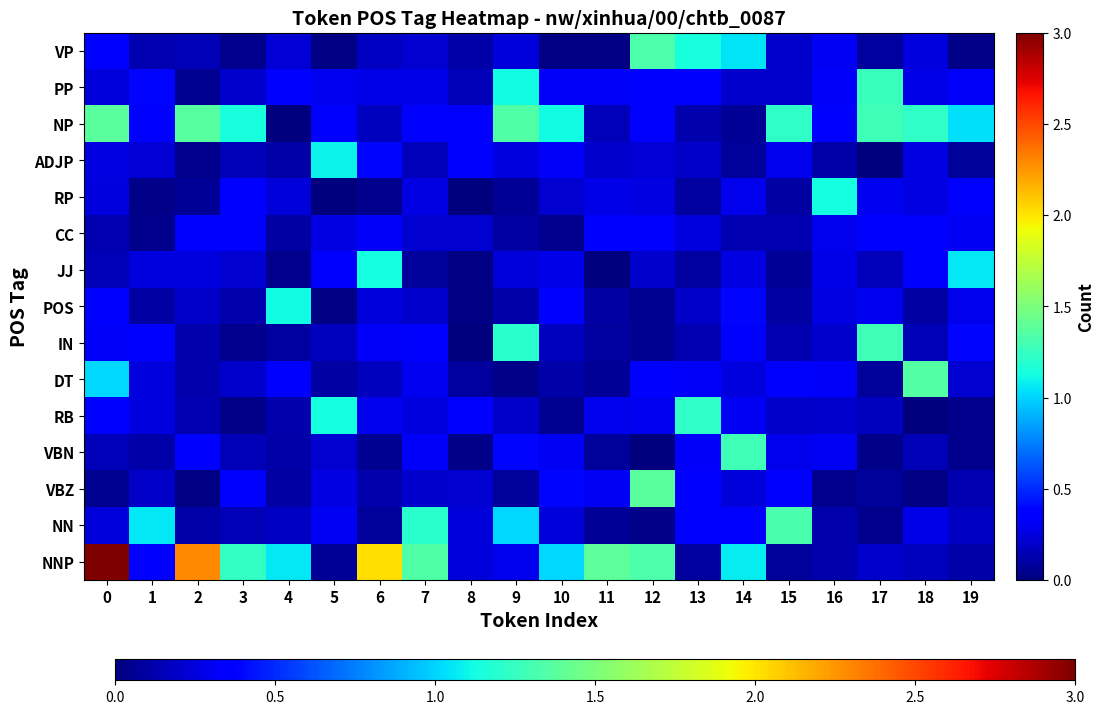

Reading left to right, transcribe all the data shown in this chart.

NNP: 0=3.1	1=0.4	2=2.3	3=1.2	4=1.1	5=0.1	6=2.0	7=1.3	8=0.2	9=0.3	10=1.0	11=1.4	12=1.3	13=0.1	14=1.1	15=0.1	16=0.1	17=0.2	18=0.2	19=0.1
NN: 0=0.2	1=1.1	2=0.1	3=0.1	4=0.2	5=0.3	6=0.1	7=1.2	8=0.2	9=1.0	10=0.2	11=0.1	12=0.0	13=0.4	14=0.4	15=1.3	16=0.1	17=0.0	18=0.3	19=0.2
VBZ: 0=0.0	1=0.2	2=0.0	3=0.4	4=0.1	5=0.3	6=0.1	7=0.2	8=0.2	9=0.1	10=0.4	11=0.3	12=1.4	13=0.4	14=0.2	15=0.4	16=0.0	17=0.1	18=0.0	19=0.1
VBN: 0=0.2	1=0.1	2=0.3	3=0.1	4=0.1	5=0.2	6=0.1	7=0.3	8=0.0	9=0.4	10=0.3	11=0.1	12=0.0	13=0.3	14=1.3	15=0.3	16=0.3	17=0.0	18=0.1	19=0.0
RB: 0=0.3	1=0.2	2=0.1	3=0.0	4=0.1	5=1.1	6=0.3	7=0.3	8=0.4	9=0.2	10=0.0	11=0.3	12=0.3	13=1.2	14=0.3	15=0.2	16=0.2	17=0.2	18=0.0	19=0.0
DT: 0=1.0	1=0.3	2=0.1	3=0.2	4=0.4	5=0.1	6=0.2	7=0.3	8=0.1	9=0.0	10=0.1	11=0.1	12=0.4	13=0.3	14=0.3	15=0.3	16=0.3	17=0.1	18=1.4	19=0.2
IN: 0=0.3	1=0.4	2=0.1	3=0.0	4=0.1	5=0.2	6=0.3	7=0.3	8=0.0	9=1.2	10=0.2	11=0.1	12=0.0	13=0.1	14=0.4	15=0.1	16=0.2	17=1.3	18=0.1	19=0.4
POS: 0=0.4	1=0.1	2=0.2	3=0.1	4=1.1	5=0.0	6=0.2	7=0.2	8=0.0	9=0.1	10=0.4	11=0.1	12=0.1	13=0.2	14=0.4	15=0.1	16=0.3	17=0.3	18=0.1	19=0.3
JJ: 0=0.1	1=0.3	2=0.3	3=0.2	4=0.0	5=0.3	6=1.1	7=0.1	8=0.0	9=0.2	10=0.3	11=0.0	12=0.2	13=0.1	14=0.3	15=0.1	16=0.3	17=0.2	18=0.4	19=1.1
CC: 0=0.1	1=0.0	2=0.4	3=0.4	4=0.1	5=0.3	6=0.3	7=0.2	8=0.2	9=0.1	10=0.0	11=0.4	12=0.4	13=0.3	14=0.1	15=0.1	16=0.3	17=0.4	18=0.4	19=0.3
RP: 0=0.3	1=0.0	2=0.1	3=0.4	4=0.2	5=0.0	6=0.0	7=0.3	8=0.0	9=0.1	10=0.2	11=0.3	12=0.3	13=0.1	14=0.3	15=0.1	16=1.1	17=0.3	18=0.3	19=0.3
ADJP: 0=0.3	1=0.2	2=0.0	3=0.1	4=0.1	5=1.1	6=0.4	7=0.2	8=0.4	9=0.3	10=0.3	11=0.2	12=0.2	13=0.2	14=0.1	15=0.3	16=0.1	17=0.0	18=0.3	19=0.1
NP: 0=1.4	1=0.4	2=1.4	3=1.1	4=0.0	5=0.4	6=0.2	7=0.4	8=0.4	9=1.3	10=1.1	11=0.2	12=0.3	13=0.1	14=0.1	15=1.2	16=0.4	17=1.3	18=1.2	19=1.0
PP: 0=0.2	1=0.4	2=0.1	3=0.2	4=0.4	5=0.3	6=0.3	7=0.3	8=0.1	9=1.1	10=0.3	11=0.3	12=0.3	13=0.4	14=0.2	15=0.2	16=0.3	17=1.3	18=0.3	19=0.3
VP: 0=0.4	1=0.1	2=0.2	3=0.0	4=0.2	5=0.0	6=0.2	7=0.2	8=0.1	9=0.2	10=0.0	11=0.0	12=1.3	13=1.1	14=1.1	15=0.2	16=0.3	17=0.1	18=0.2	19=0.0